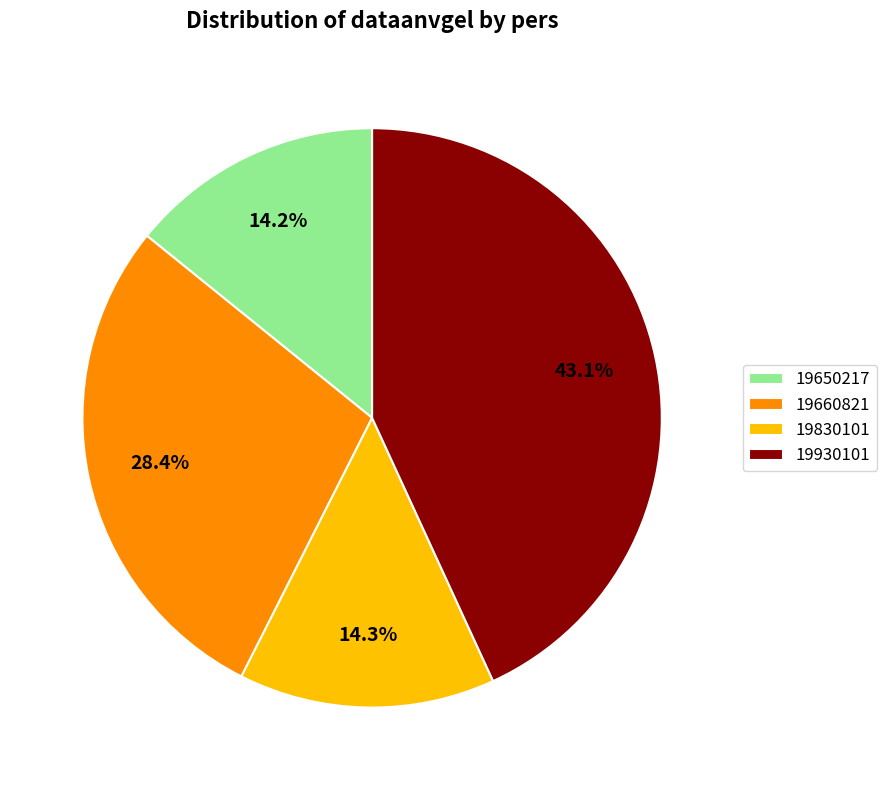

Combined, what portion of the pie is 19930101 and 19830101?

57.4%